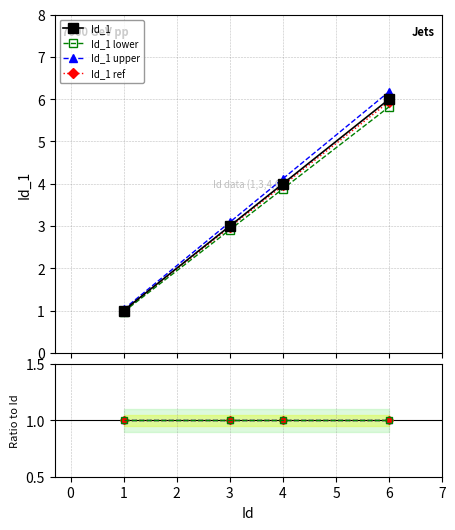

True or false: Id_1 and Id cross at least once.

False